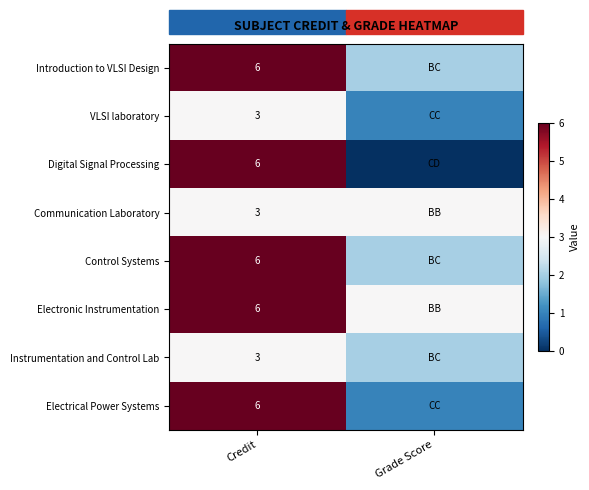

What is the total value across all series at Credit?

39